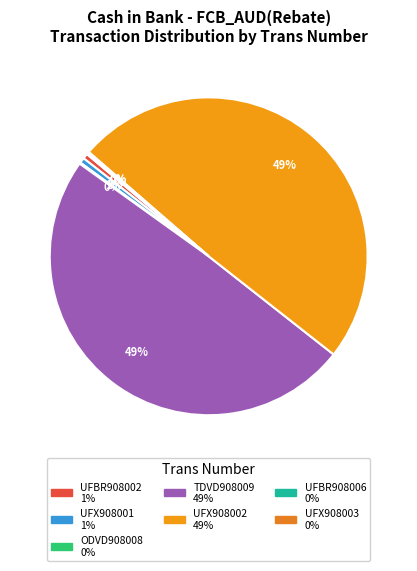

To the nearest percent, what is the difference between the largest and smallest slice percentages?

49%